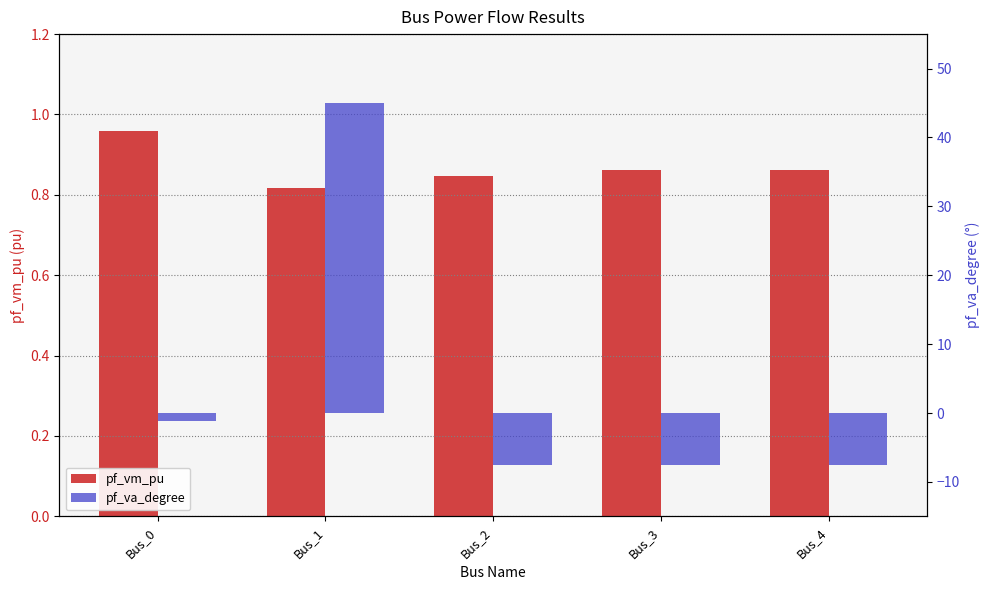

Count the pf_vm_pu values in the range 0 to 1.

5